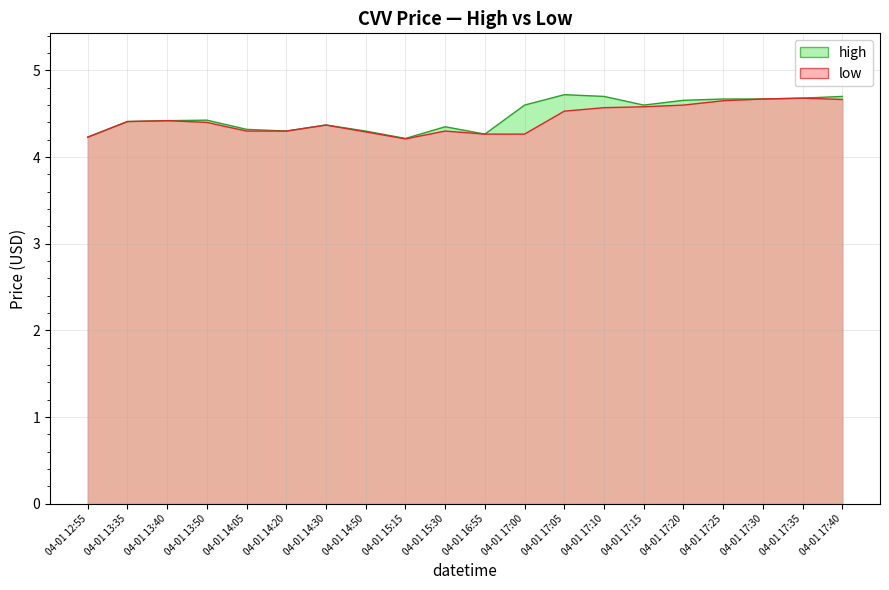

What is the lowest value of the low series?

4.2